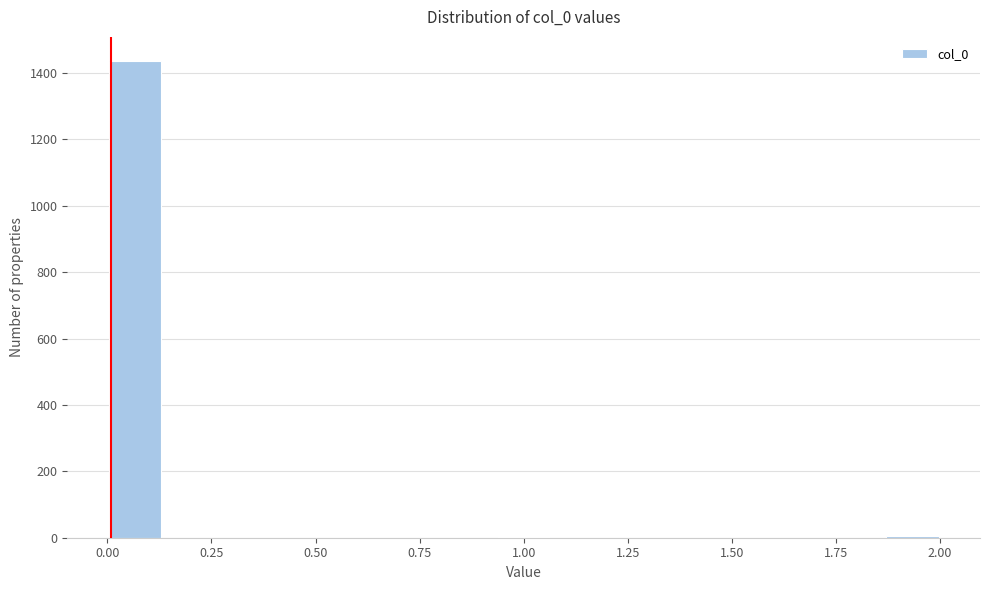

Read against the x-axis, roughly where is the centre of the tallest bar?

0.05